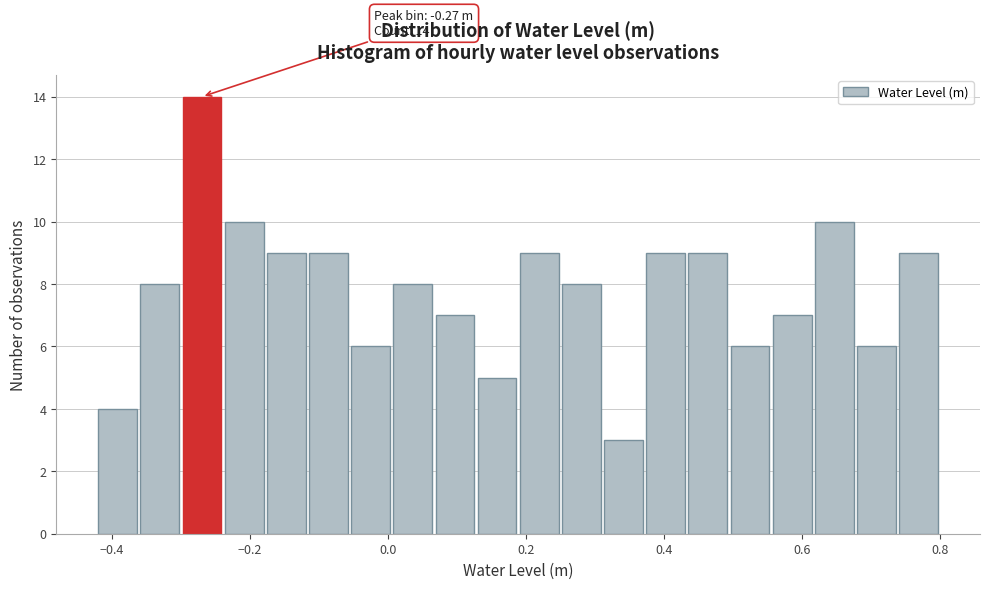

Around what value on the x-axis is the tallest bar? Give the approximate position of its centre, as read against the axis.

-0.26